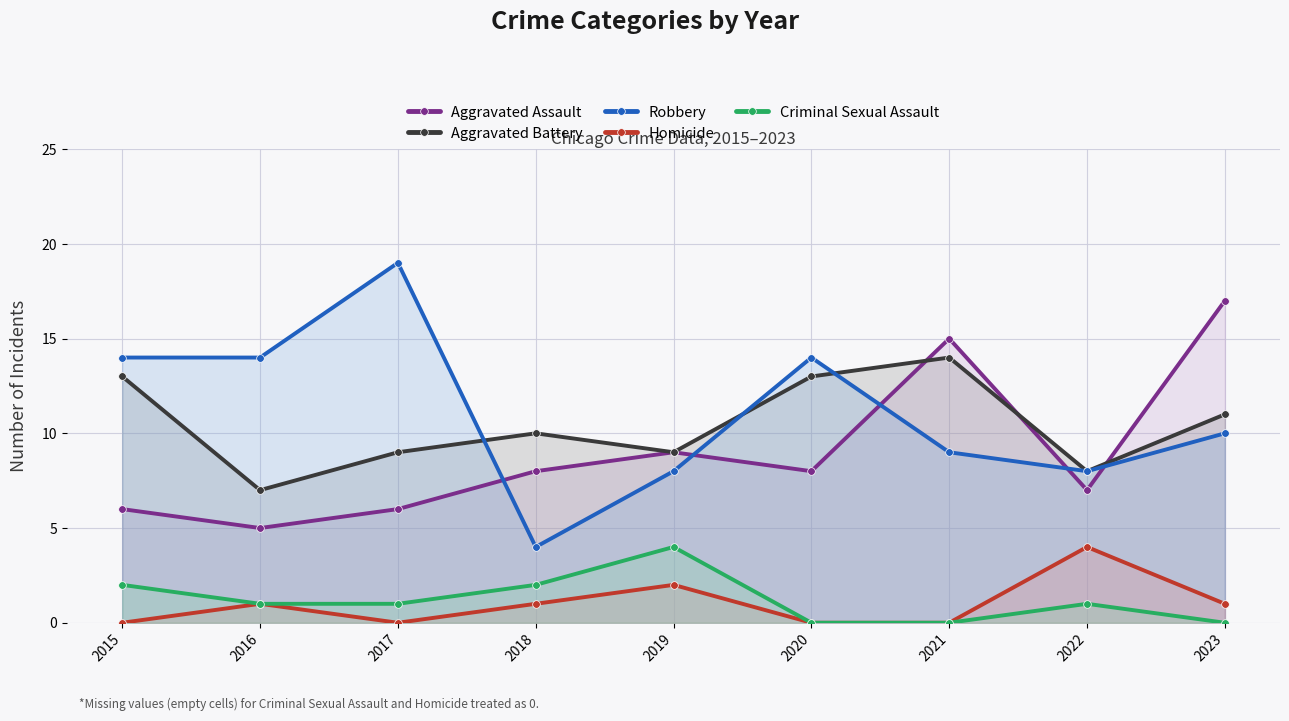

The Criminal Sexual Assault series shows -2 at 2021. True or false?

False